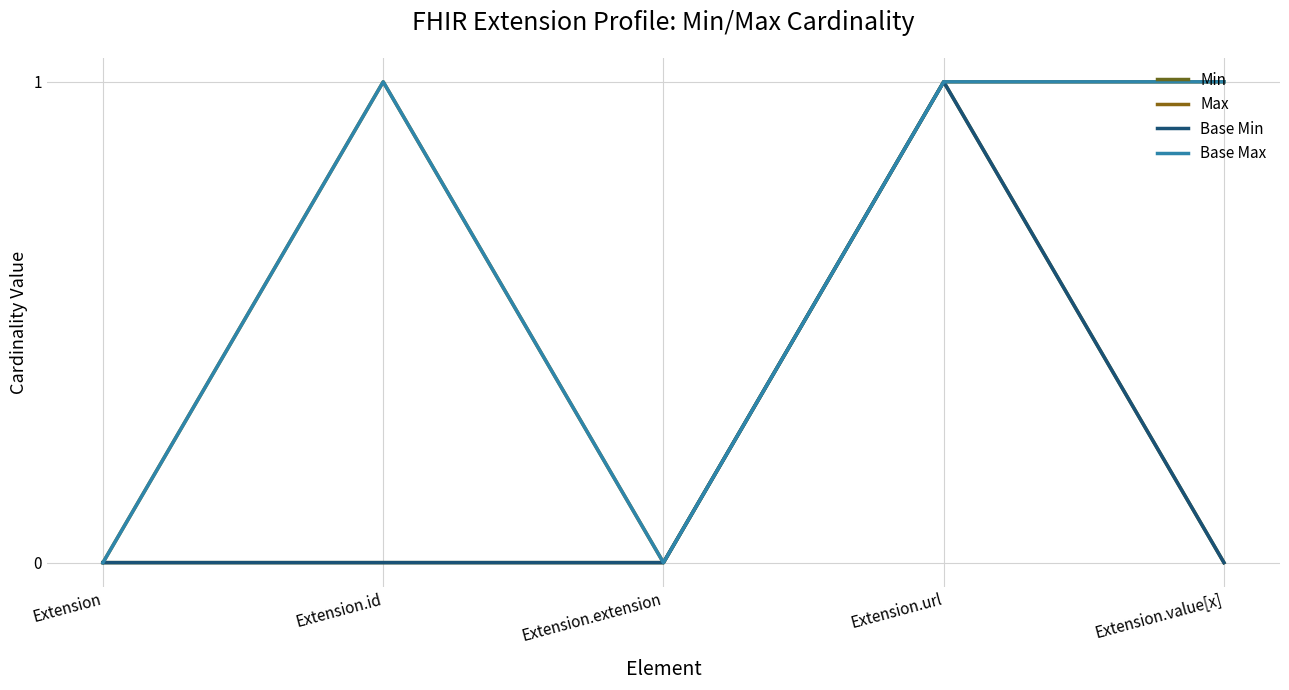

Is this an area chart (filled region under the line)?

No